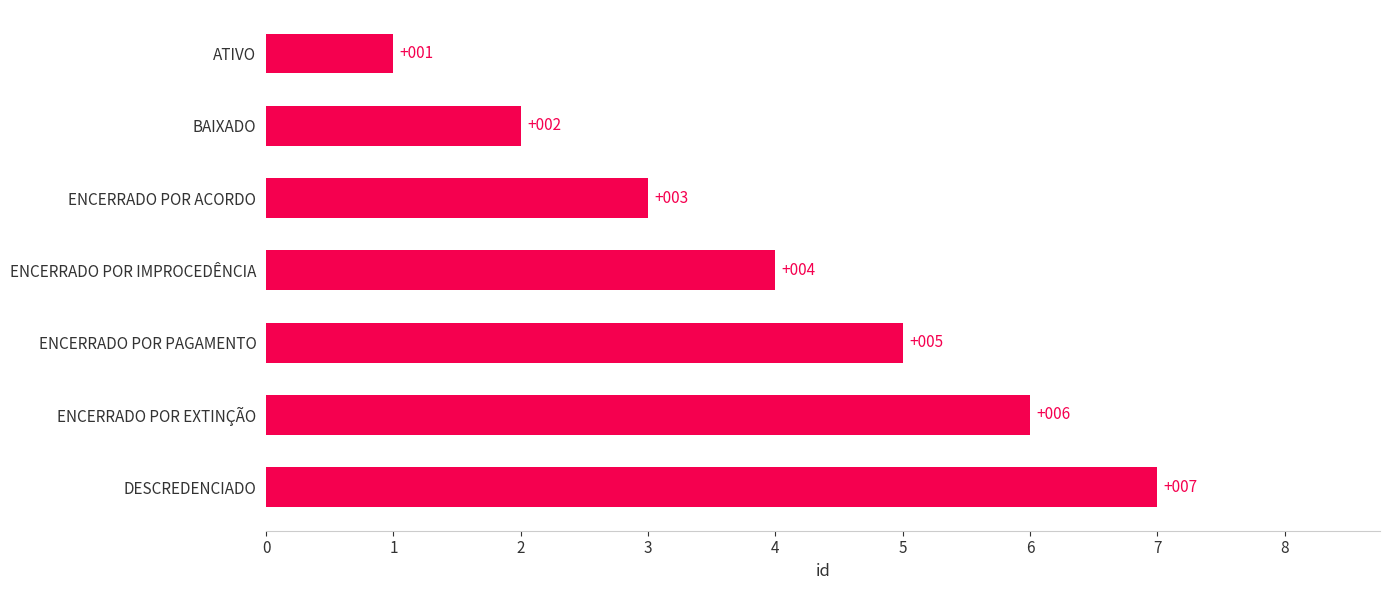

What is the sum of the values at ATIVO and DESCREDENCIADO?

8